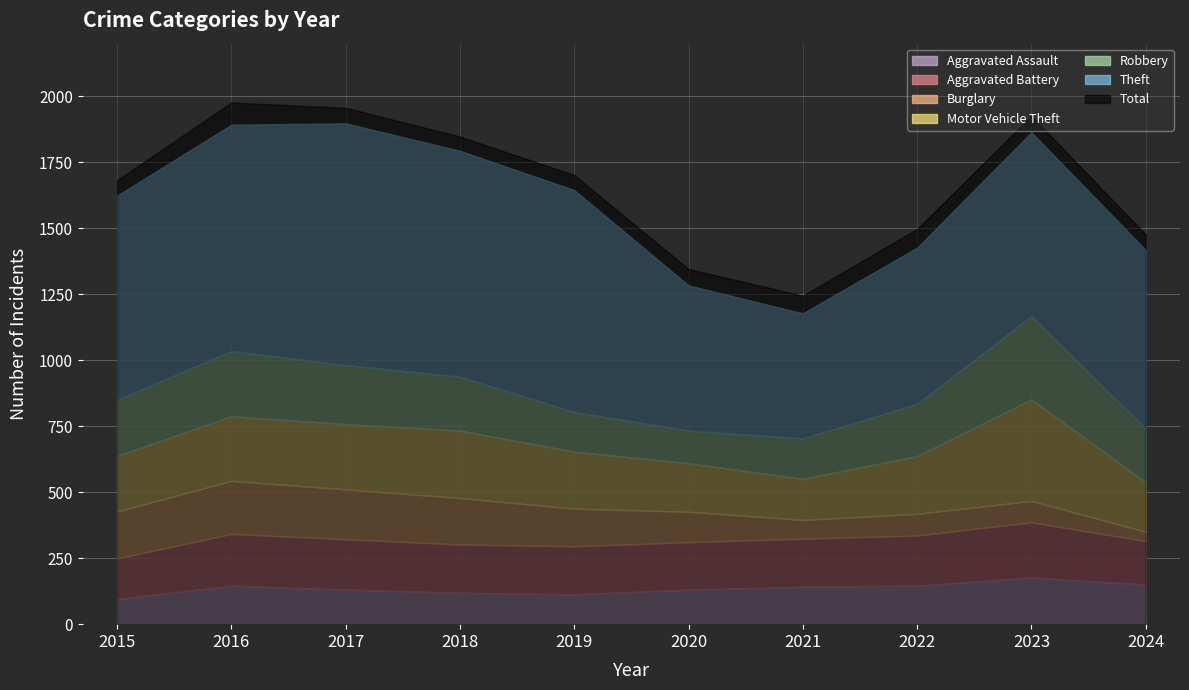

What is the difference between the maximum and minimum values in the Robbery series?

192